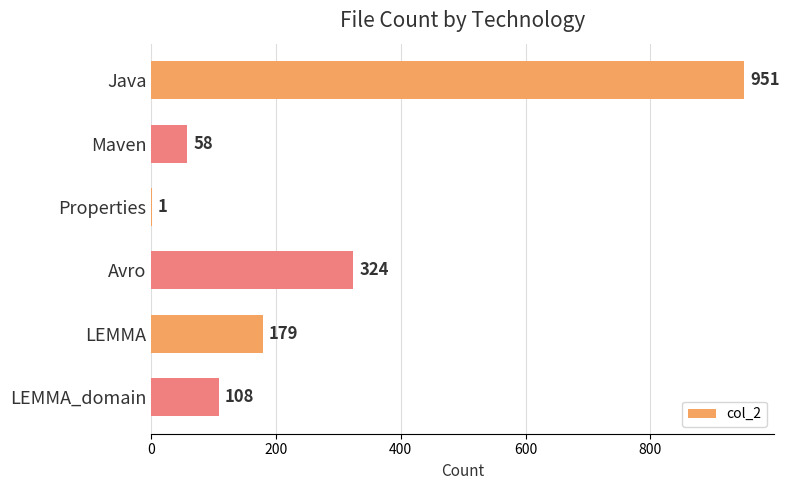

What is the ratio of the value at LEMMA to the value at Maven?

3.1